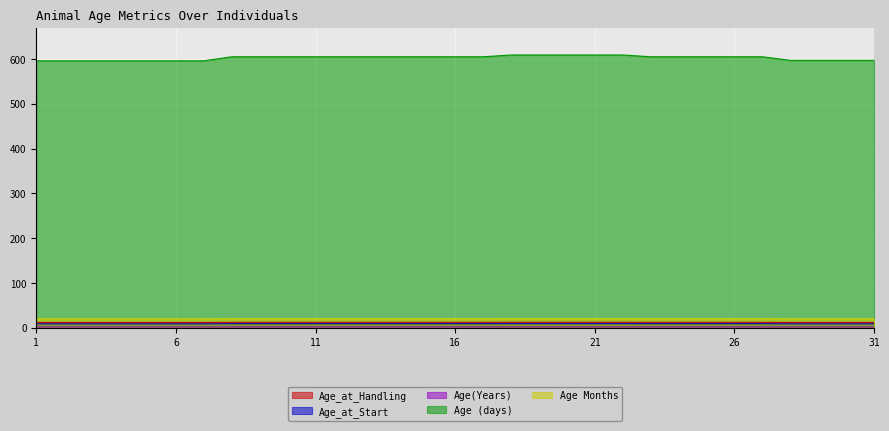

What is the greatest value displayed?

609.0